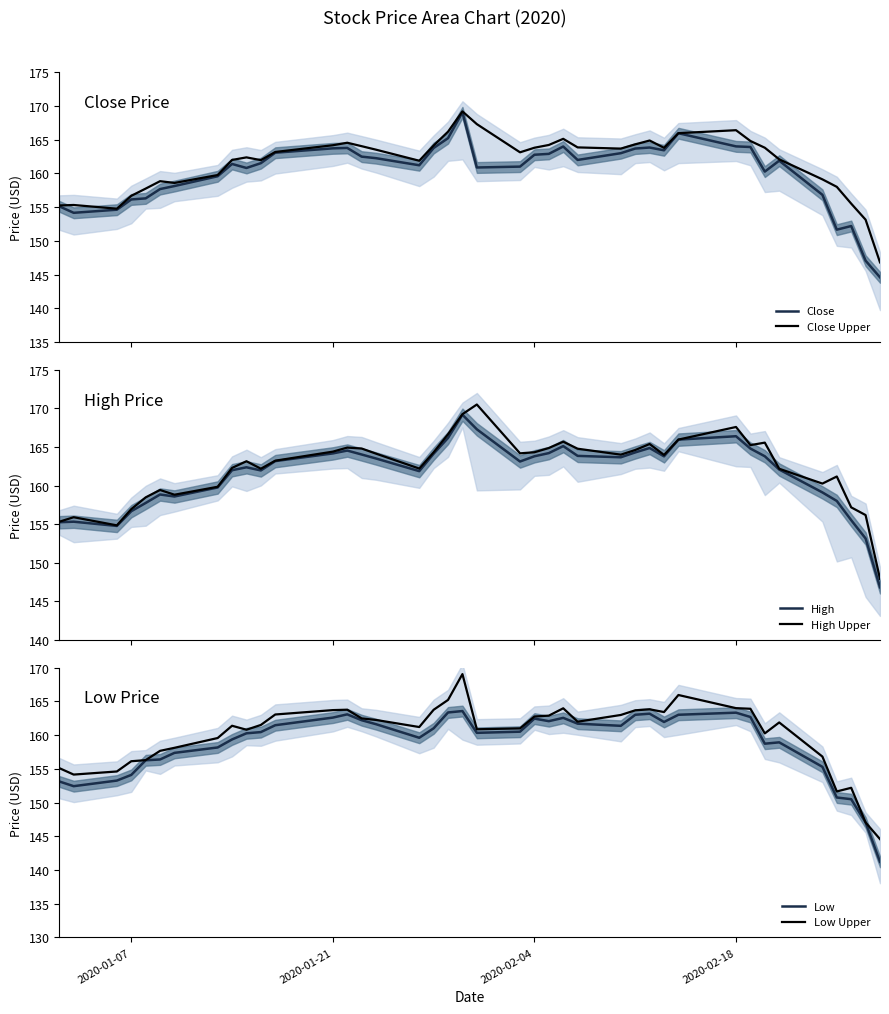

Reading right to left, transcribe all the data shown in this chart.

Close: 144.6	147.1	152.2	151.7	156.8	161.9	160.3	163.9	164.0	165.9	163.4	163.8	163.7	163.0	162.0	164.0	162.9	162.8	161.0	160.9	169.1	165.2	163.8	161.2	162.2	162.5	163.8	163.7	163.1	161.5	160.8	161.4	159.6	158.1	157.7	156.3	156.1	154.6	154.2	155.1
Close Upper: 146.8	153.1	155.5	158.0	159.1	162.1	163.8	164.8	166.4	166.0	163.8	164.9	164.3	163.7	163.8	165.1	164.2	163.8	163.1	167.3	169.2	166.2	164.1	161.9	163.5	164.0	164.5	164.2	163.2	162.0	162.4	162.0	159.8	158.6	158.8	157.7	156.7	154.8	155.3	155.2
High: 146.8	153.1	155.5	158.0	159.1	162.1	163.8	164.8	166.4	166.0	163.8	164.9	164.3	163.7	163.8	165.1	164.2	163.8	163.1	167.3	169.2	166.2	164.1	161.9	163.5	164.0	164.5	164.2	163.2	162.0	162.4	162.0	159.8	158.6	158.8	157.7	156.7	154.8	155.3	155.2
High Upper: 147.9	156.2	157.2	161.2	160.3	162.2	165.6	165.2	167.6	166.0	164.0	165.4	164.6	164.0	164.8	165.7	164.9	164.3	164.2	170.5	169.3	166.7	164.3	162.2	164.1	164.8	164.9	164.4	163.2	162.2	163.2	162.3	159.8	158.8	159.4	158.5	156.9	154.8	155.9	155.3
Low: 141.2	147.0	150.5	150.8	155.3	158.9	158.7	162.7	163.3	163.0	161.9	163.2	163.0	161.4	161.7	162.6	162.1	162.4	160.5	160.3	163.6	163.4	161.0	159.6	161.6	162.2	163.1	162.6	161.5	160.4	160.3	159.4	158.2	157.4	156.4	156.3	154.1	153.3	152.4	153.1
Low Upper: 144.6	147.1	152.2	151.7	156.8	161.9	160.3	163.9	164.0	165.9	163.4	163.8	163.7	163.0	162.0	164.0	162.9	162.8	161.0	160.9	169.1	165.2	163.8	161.2	162.2	162.5	163.8	163.7	163.1	161.5	160.8	161.4	159.6	158.1	157.7	156.3	156.1	154.6	154.2	155.1